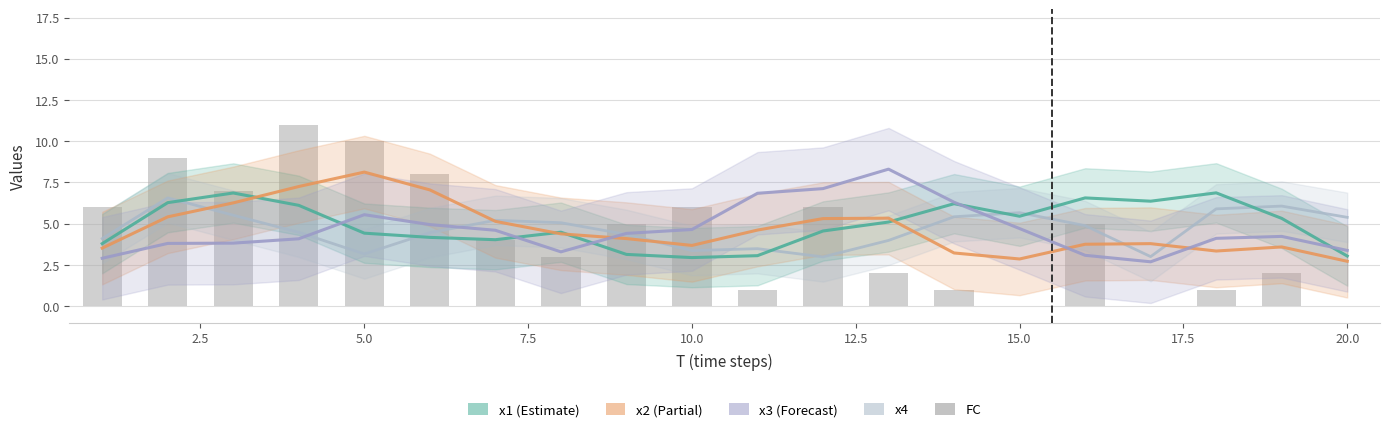

What is the maximum value shown in the chart?

11.0